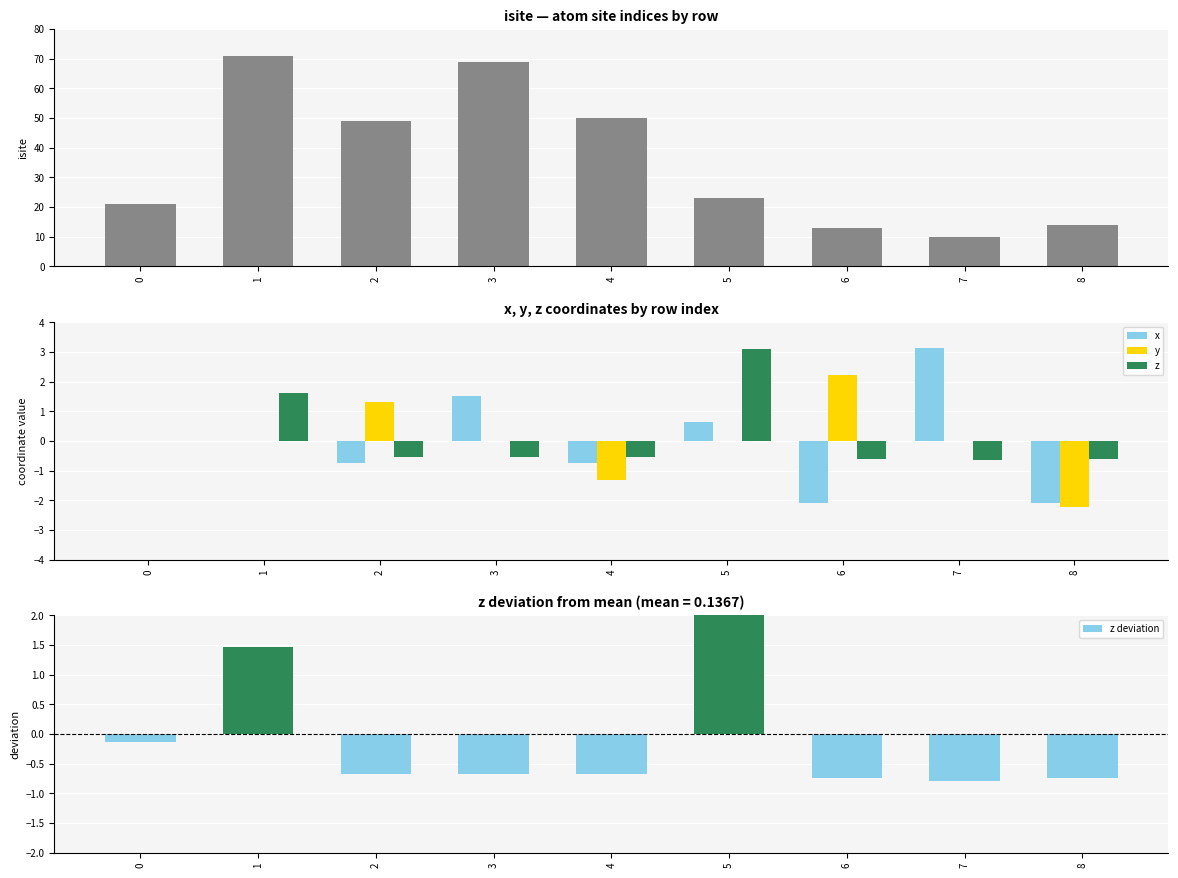

How many values in the isite series exceed 23?

4